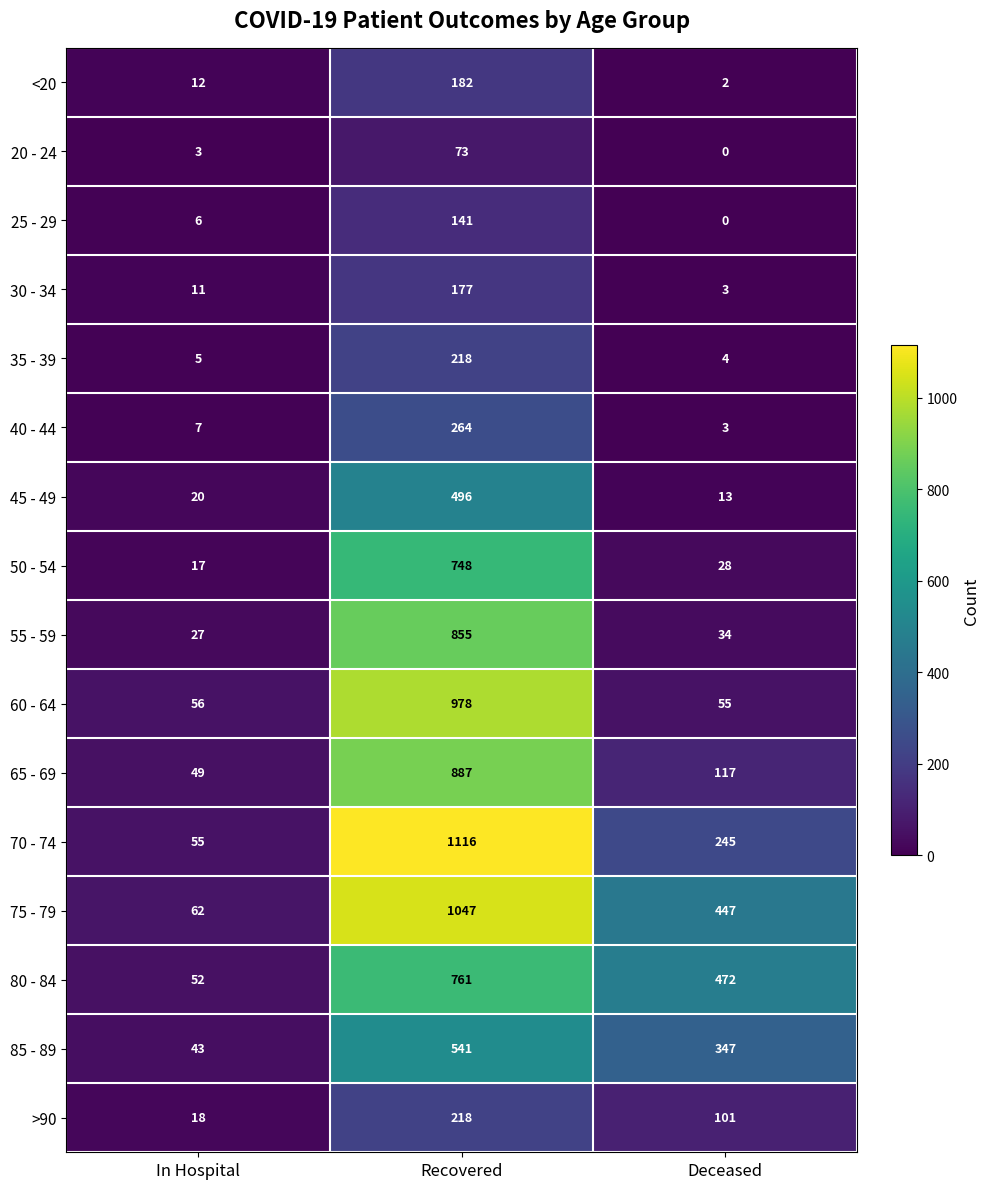

List the labels in order of 30 - 34 value, largest first.

Recovered, In Hospital, Deceased